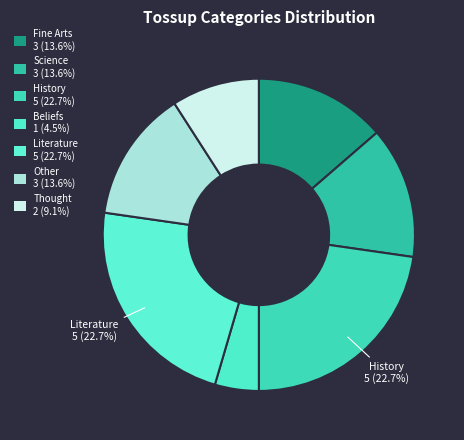

Is there any slice that represents more than half of the pie?

No